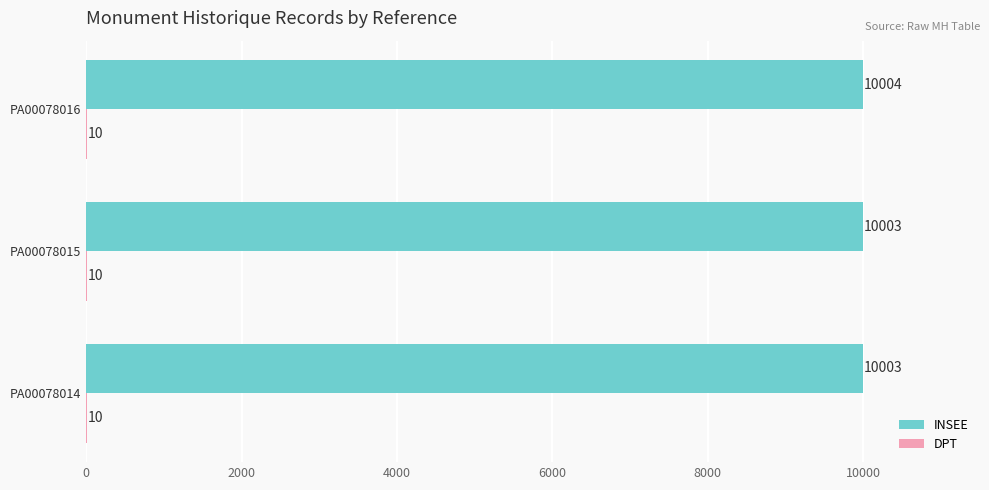

The value of INSEE at PA00078015 is 10003. True or false?

True